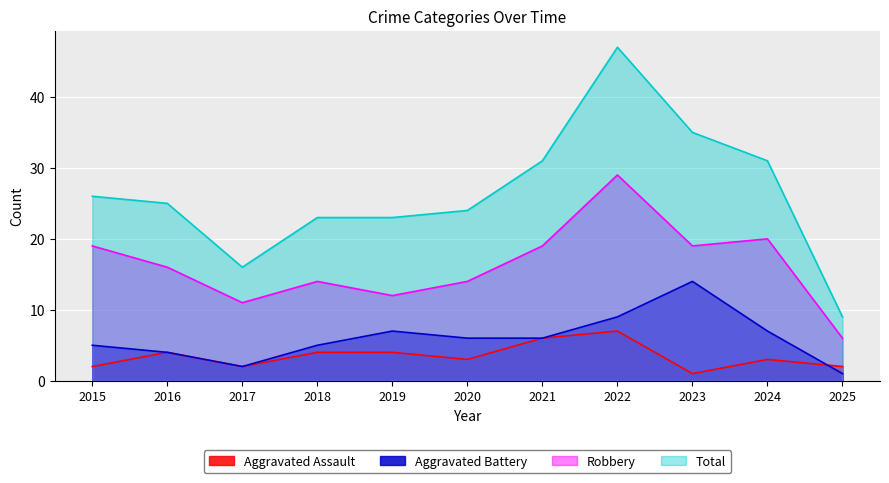

At which label is Aggravated Assault closest to 4?

2016